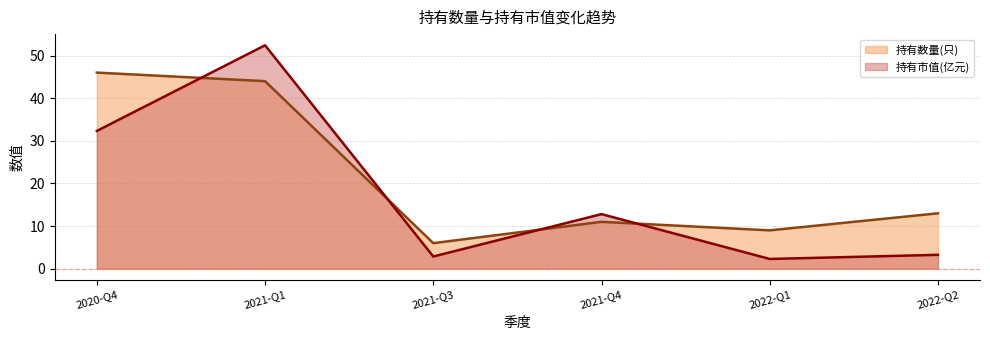

What is the difference between the 持有市值(亿元) values at 2021-Q4 and 2022-Q1?

10.5